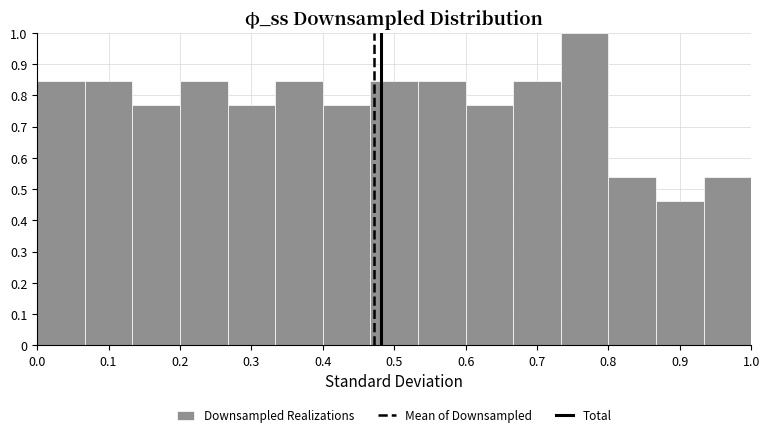

Reading left to right, transcribe this chart: for each bar, give the range it covers on the x-axis and its height. Neither the bar edges nor the heights are printed on the chart, so give them approximately, as read against the axes.

0.00 to 0.07: 0.85
0.07 to 0.13: 0.85
0.13 to 0.20: 0.77
0.20 to 0.27: 0.85
0.27 to 0.33: 0.77
0.33 to 0.40: 0.85
0.40 to 0.47: 0.77
0.47 to 0.53: 0.85
0.53 to 0.60: 0.85
0.60 to 0.67: 0.77
0.67 to 0.73: 0.85
0.73 to 0.80: 1.00
0.80 to 0.87: 0.54
0.87 to 0.93: 0.46
0.93 to 1.00: 0.54